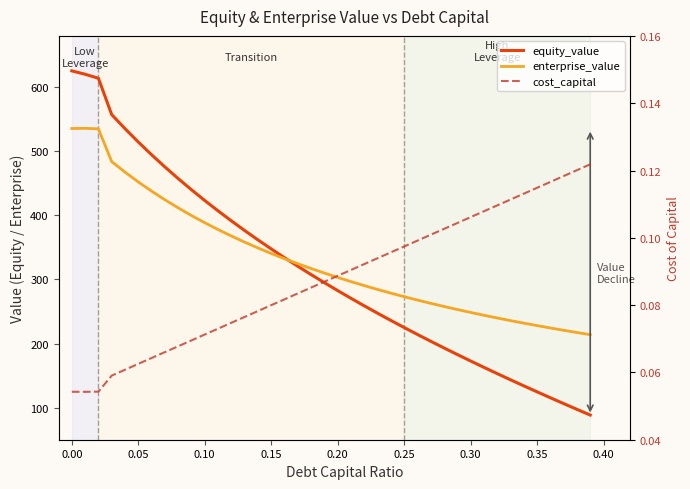

How many interior local peaks does the enterprise_value series have?

1